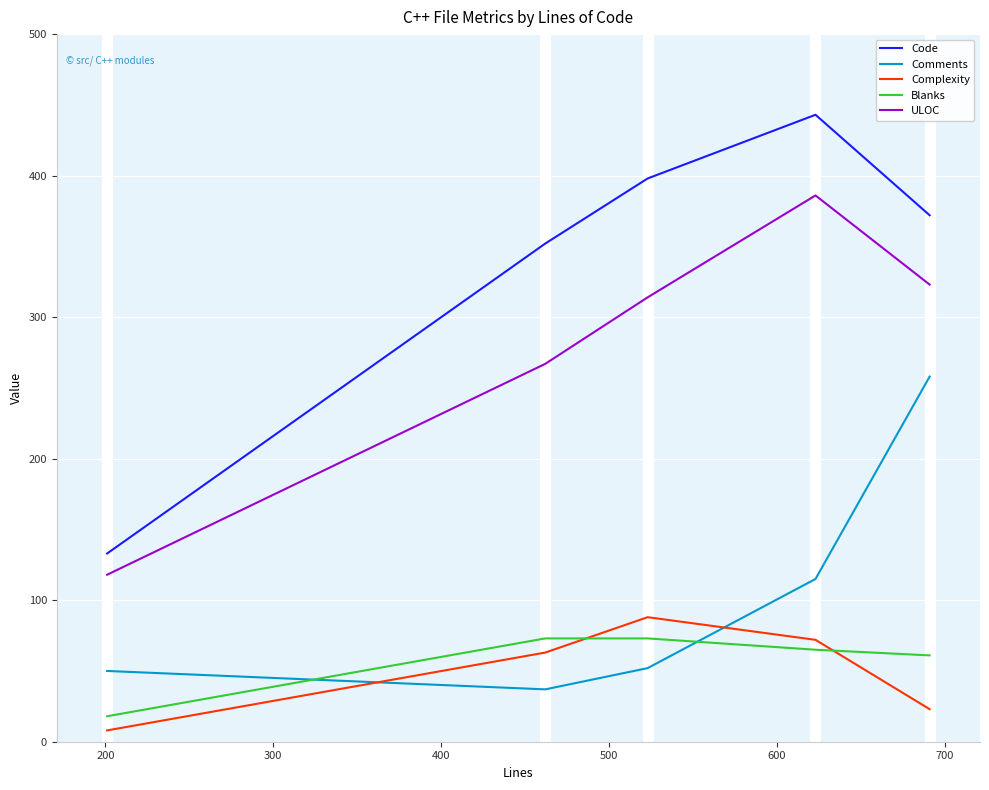

Which series has the largest total across all categories?

Code